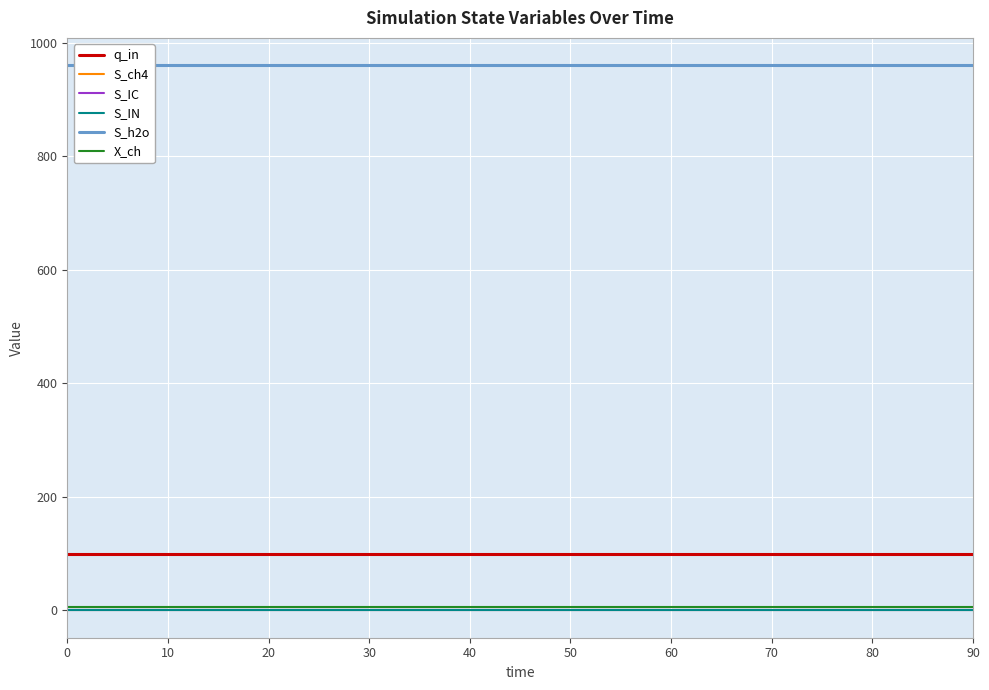

True or false: S_h2o has more than 0 interior local peaks.

False